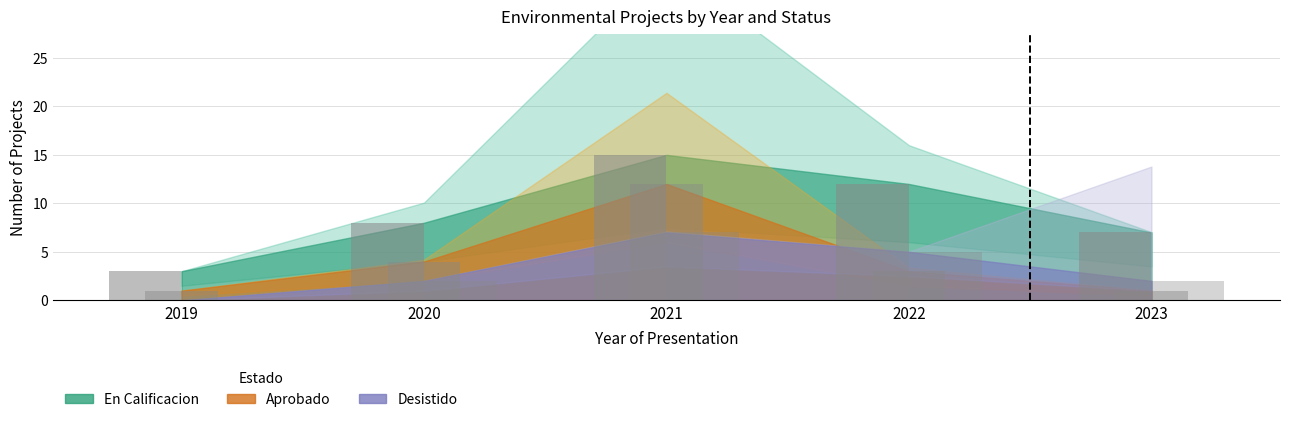

Which has a higher value, 2023 or 2022?

2022